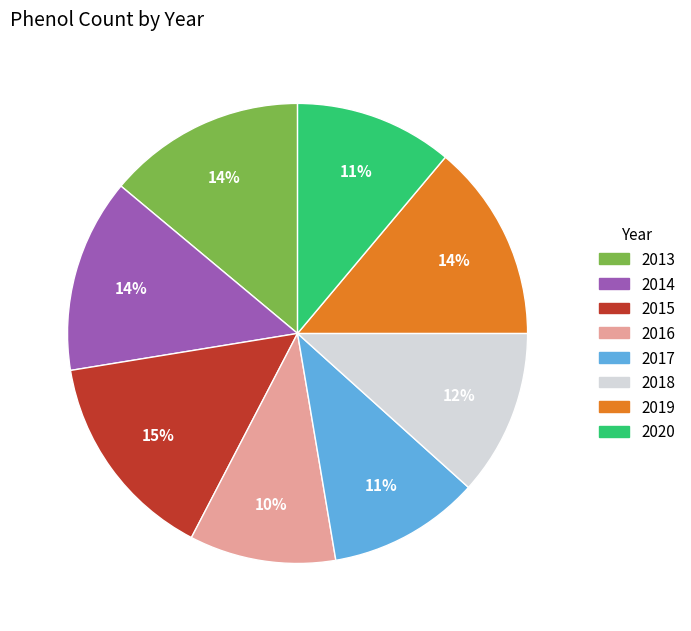

How many slices are in this pie chart?

8